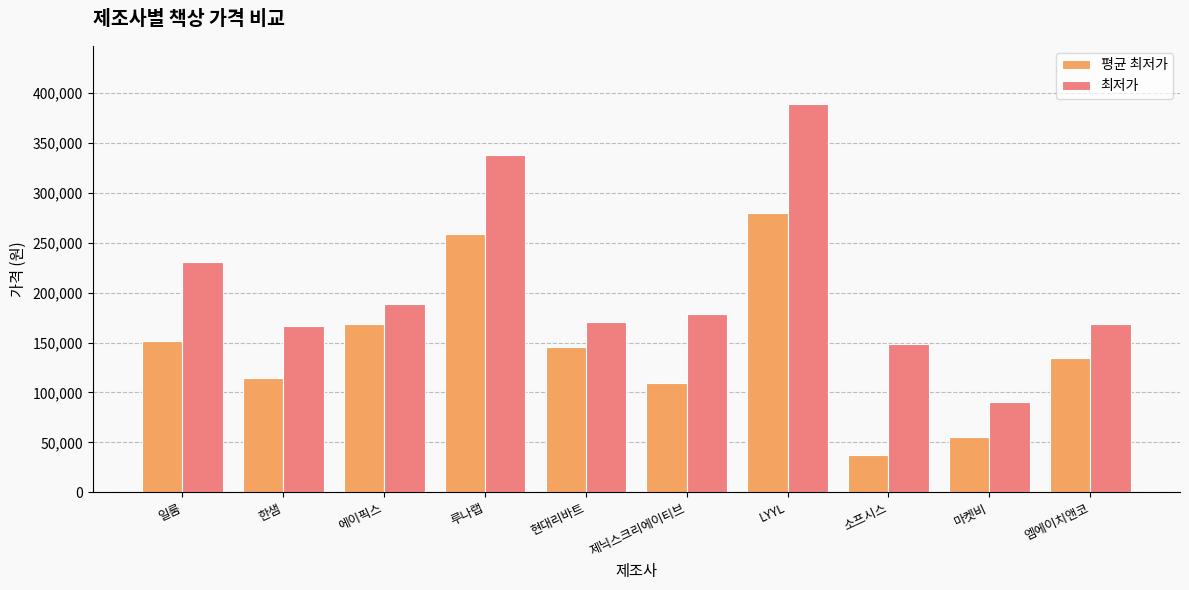

At which category does the chart reach its minimum across all series?

소프시스